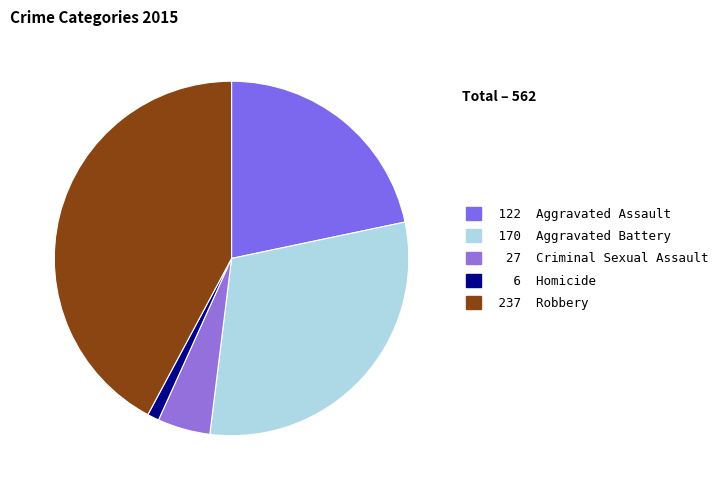

Rank the categories by value from highest to lowest.

237 Robbery, 170 Aggravated Battery, 122 Aggravated Assault, 27 Criminal Sexual Assault, 6 Homicide